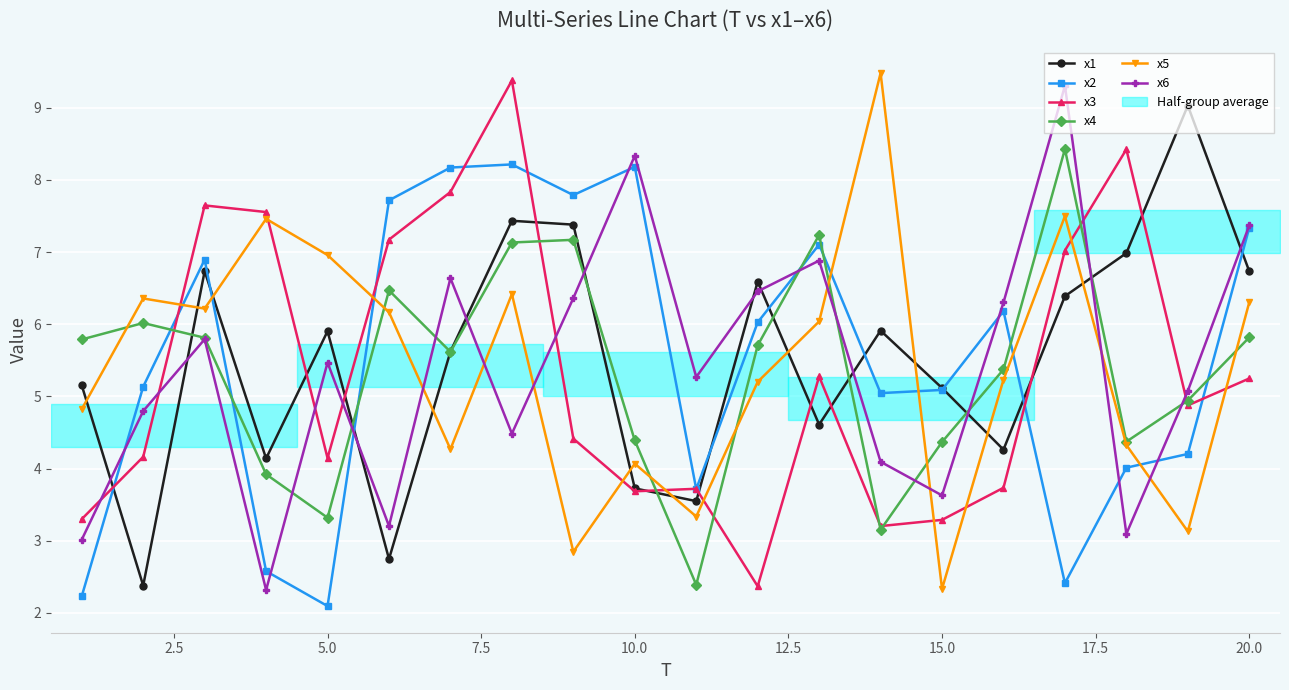

Is it true that x3 equals 3.3 at 15.0?

True